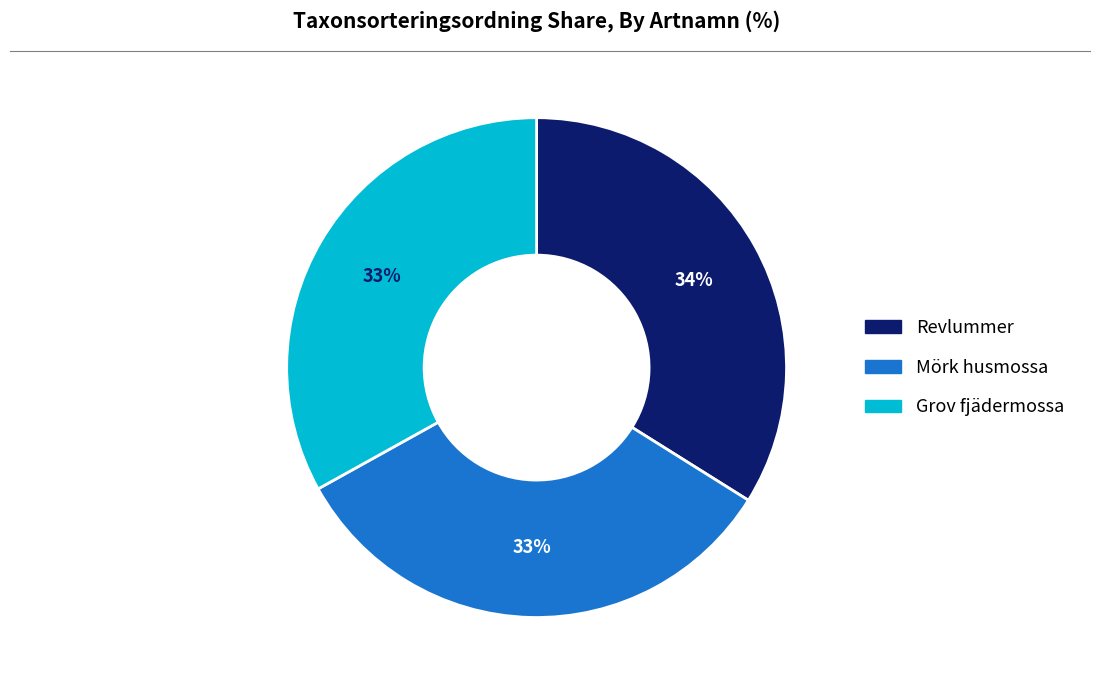

Is there any slice that represents more than half of the pie?

No